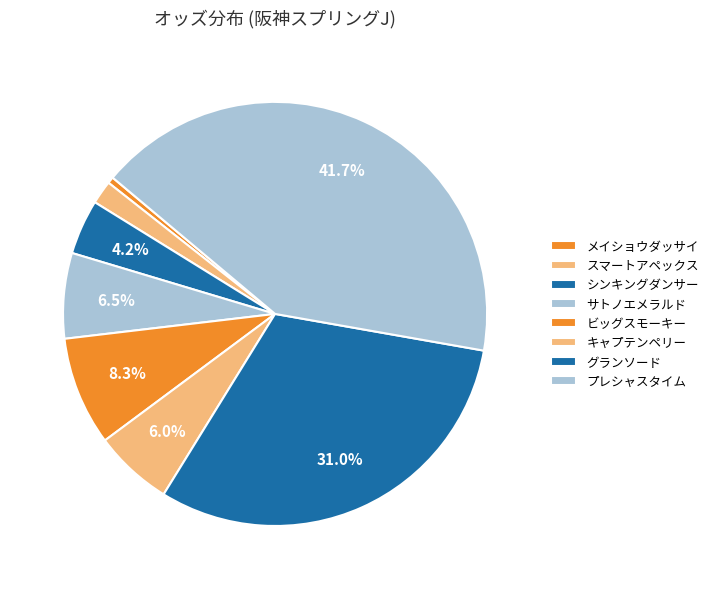

To the nearest percent, what portion does サトノエメラルド represent?

7%